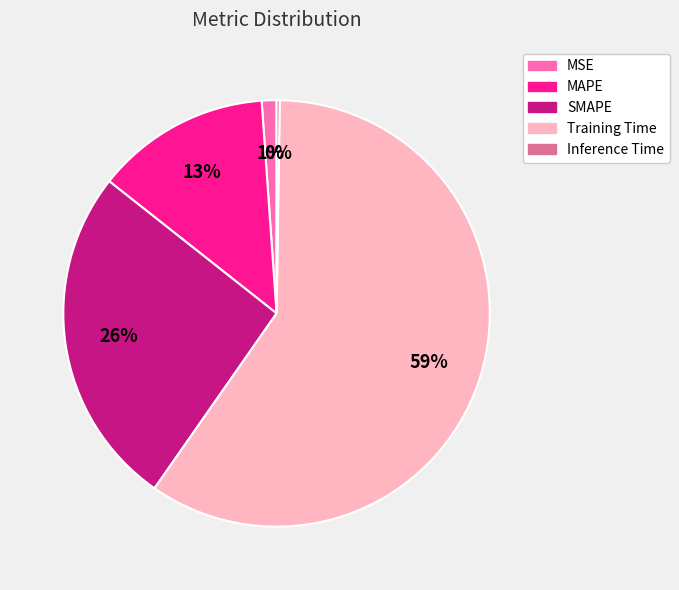

Is it true that MSE is 11% of the pie?

False